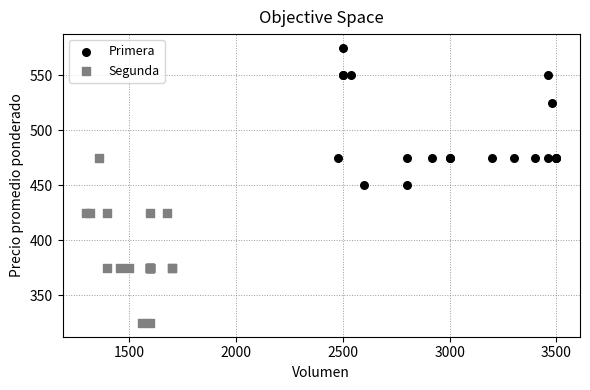

Which series contains the lowest Y value?

Segunda